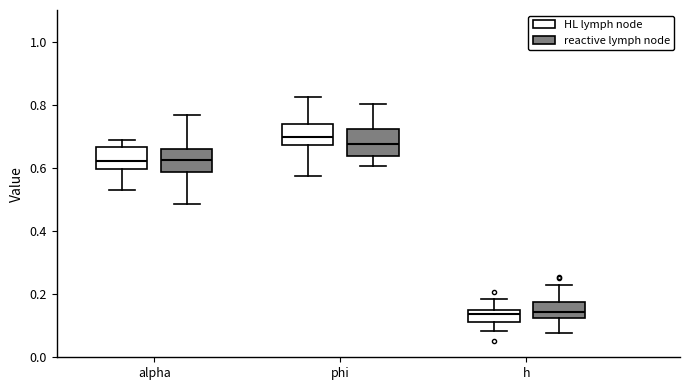

Where does the median line of the box for phi (reactive lymph node) sit on the y-axis? The values are not printed on the chart, so give them approximately, as read against the axis.

0.68